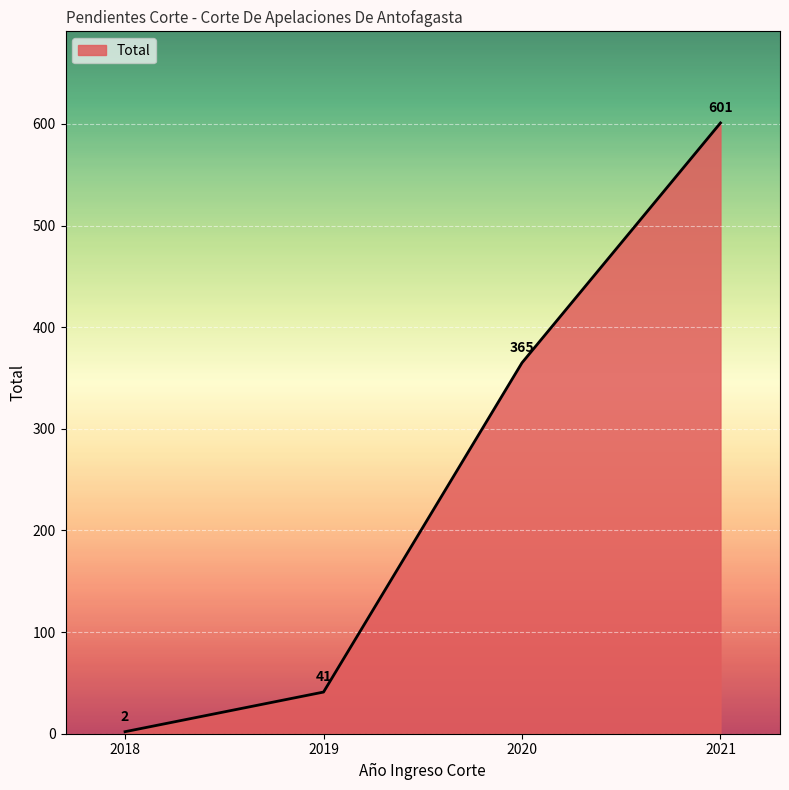

Reading left to right, extract all data points from this chart.

2	41	365	601